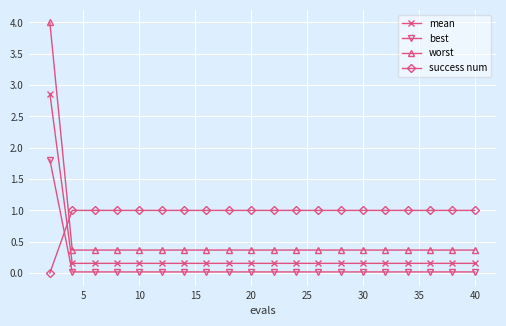

What is the value of the worst point at the 2nd from the left?

0.4